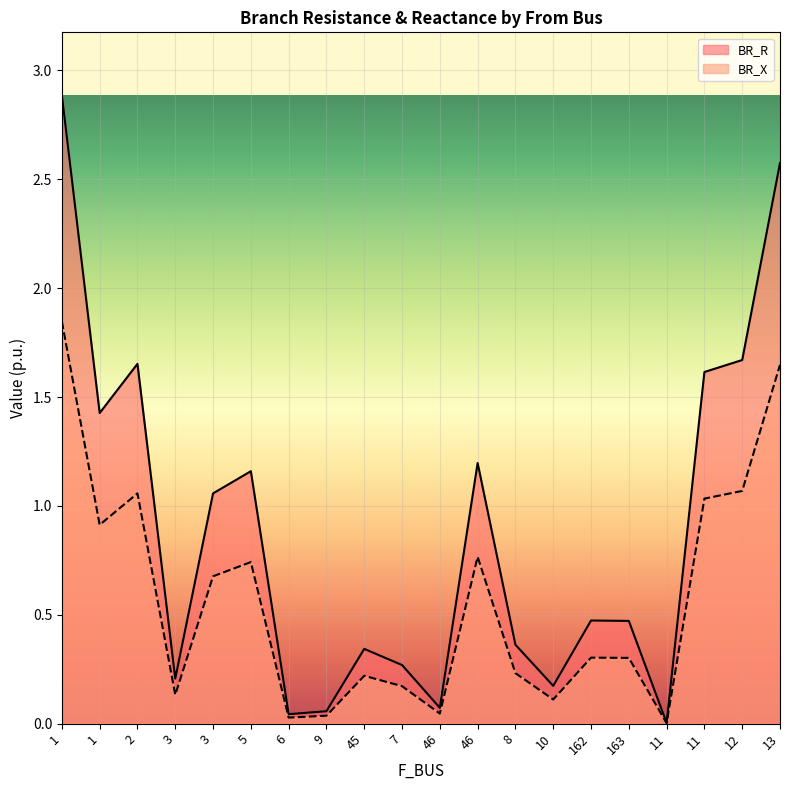

Which has a higher value, 7 or 11?

11